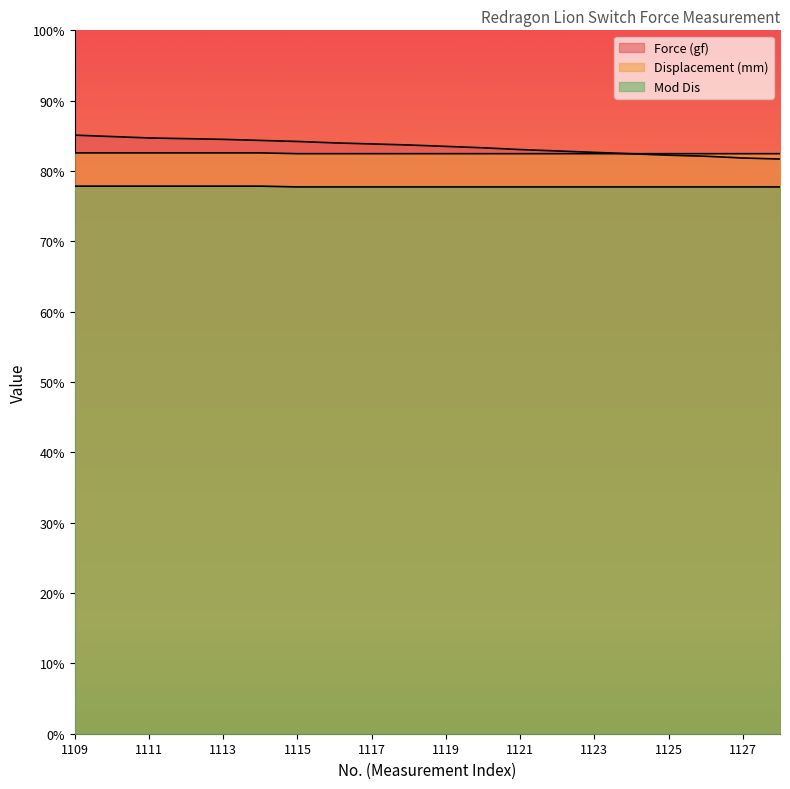

Reading left to right, what are all the values shown in this chart?

Force (gf): 170.2	169.8	169.4	169.2	169.0	168.7	168.4	168.0	167.7	167.4	167.0	166.6	166.1	165.7	165.3	164.9	164.5	164.2	163.7	163.4
Displacement (mm): 165.2	165.2	165.2	165.2	165.2	165.2	164.9	164.9	164.9	164.9	164.9	164.9	164.9	164.9	164.9	164.9	164.9	164.9	164.9	164.9
Mod Dis: 155.7	155.7	155.7	155.7	155.7	155.7	155.5	155.5	155.5	155.5	155.5	155.5	155.5	155.5	155.5	155.5	155.5	155.5	155.5	155.5